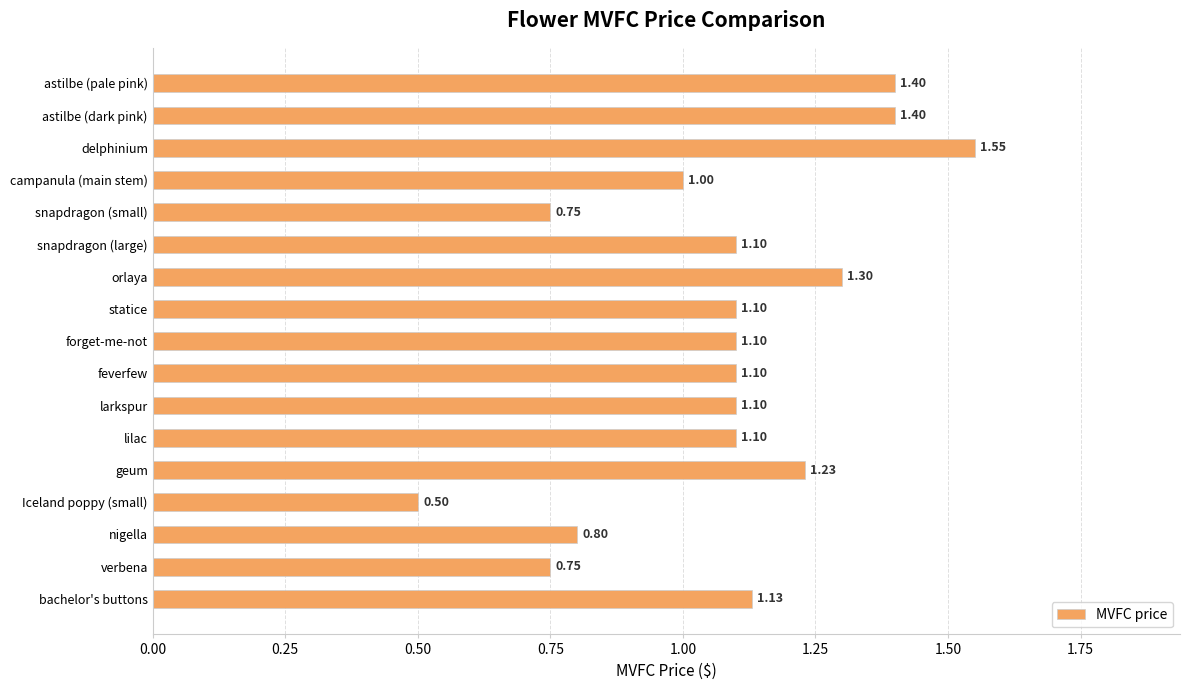

What is the label of the 7th bar from the bottom?

larkspur